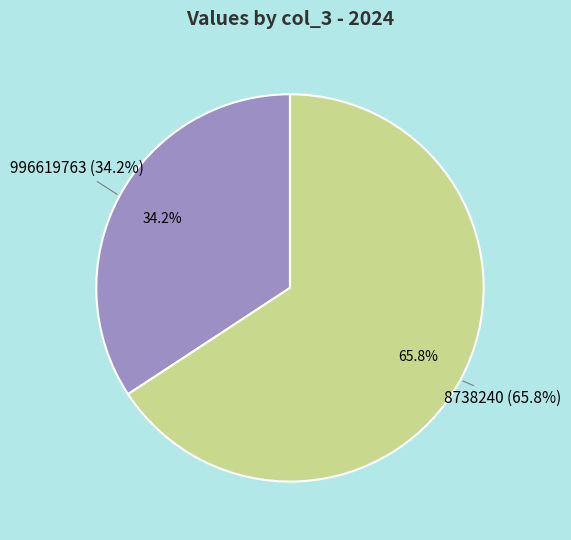

Rank the categories by value from highest to lowest.

8738240, 996619763